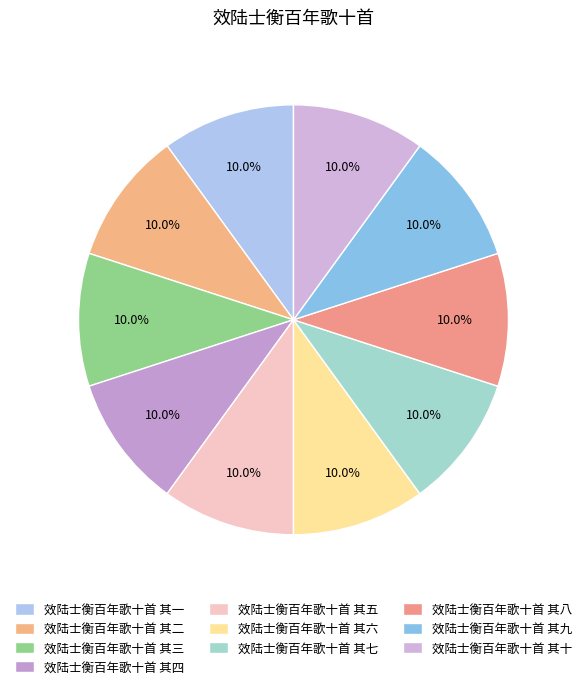

What is the ratio of the value at 效陆士衡百年歌十首 其六 to the value at 效陆士衡百年歌十首 其三?

1.0